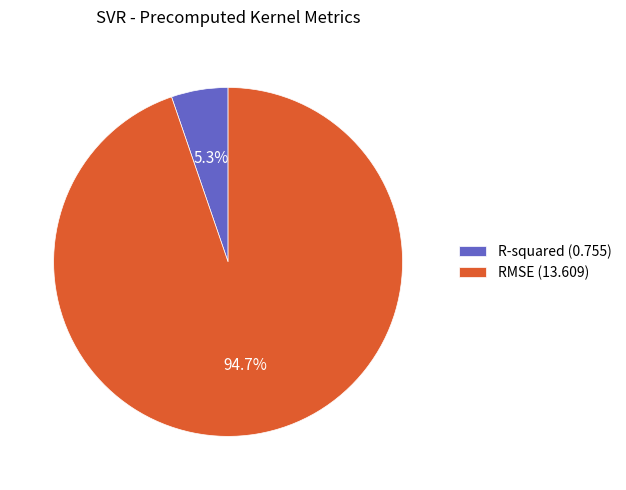

True or false: RMSE accounts for 84% of the total.

False